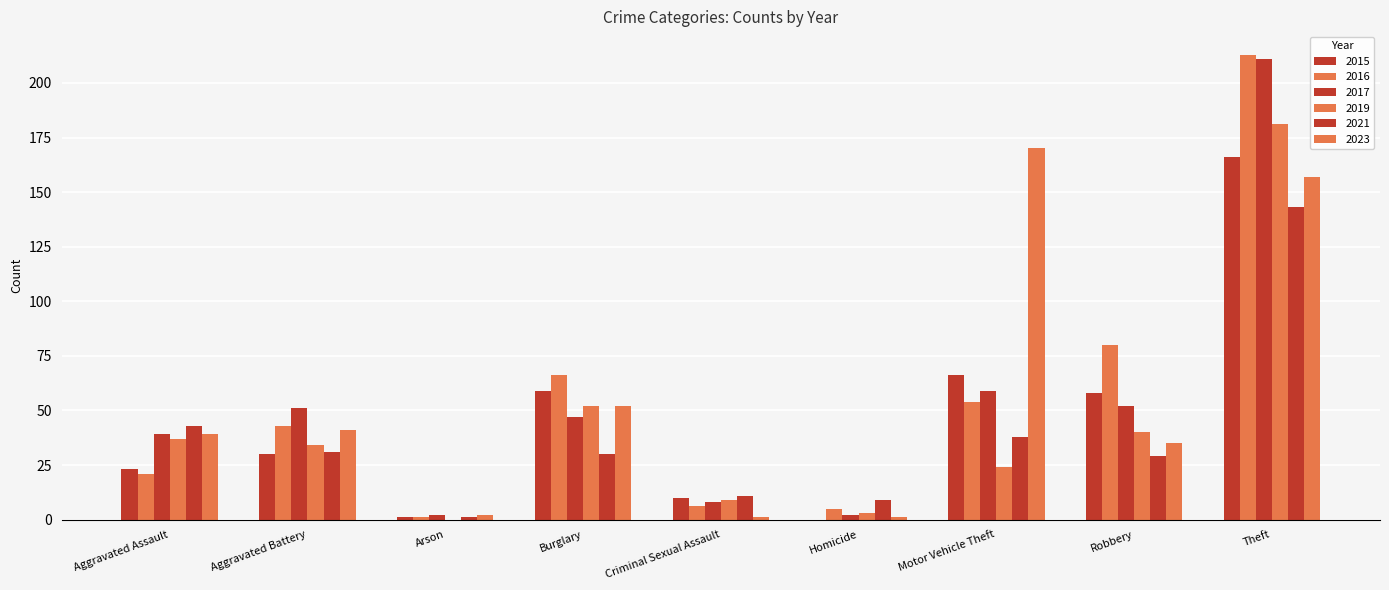

What is the difference between the highest and lowest values at Motor Vehicle Theft?

146